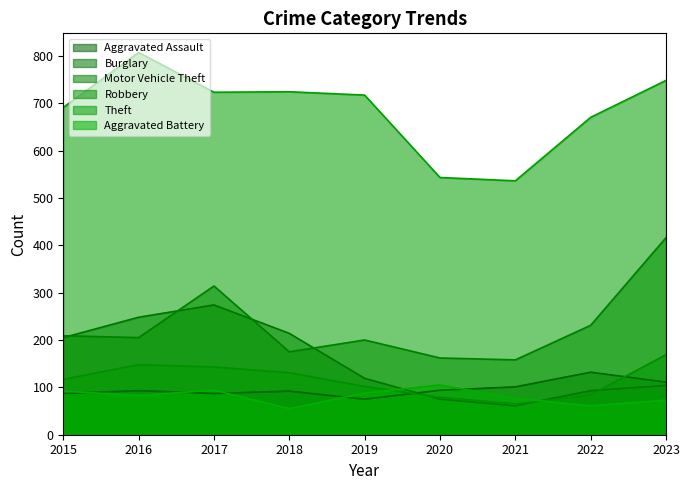

Reading left to right, list all the values displayed in this chart.

Aggravated Assault: 87	93	87	92	75	94	101	132	111
Burglary: 205	248	274	214	119	75	61	93	104
Motor Vehicle Theft: 209	205	314	175	200	162	158	231	416
Robbery: 117	148	143	131	102	79	65	84	169
Theft: 691	807	723	724	717	543	536	670	748
Aggravated Battery: 92	83	94	55	88	105	77	61	73